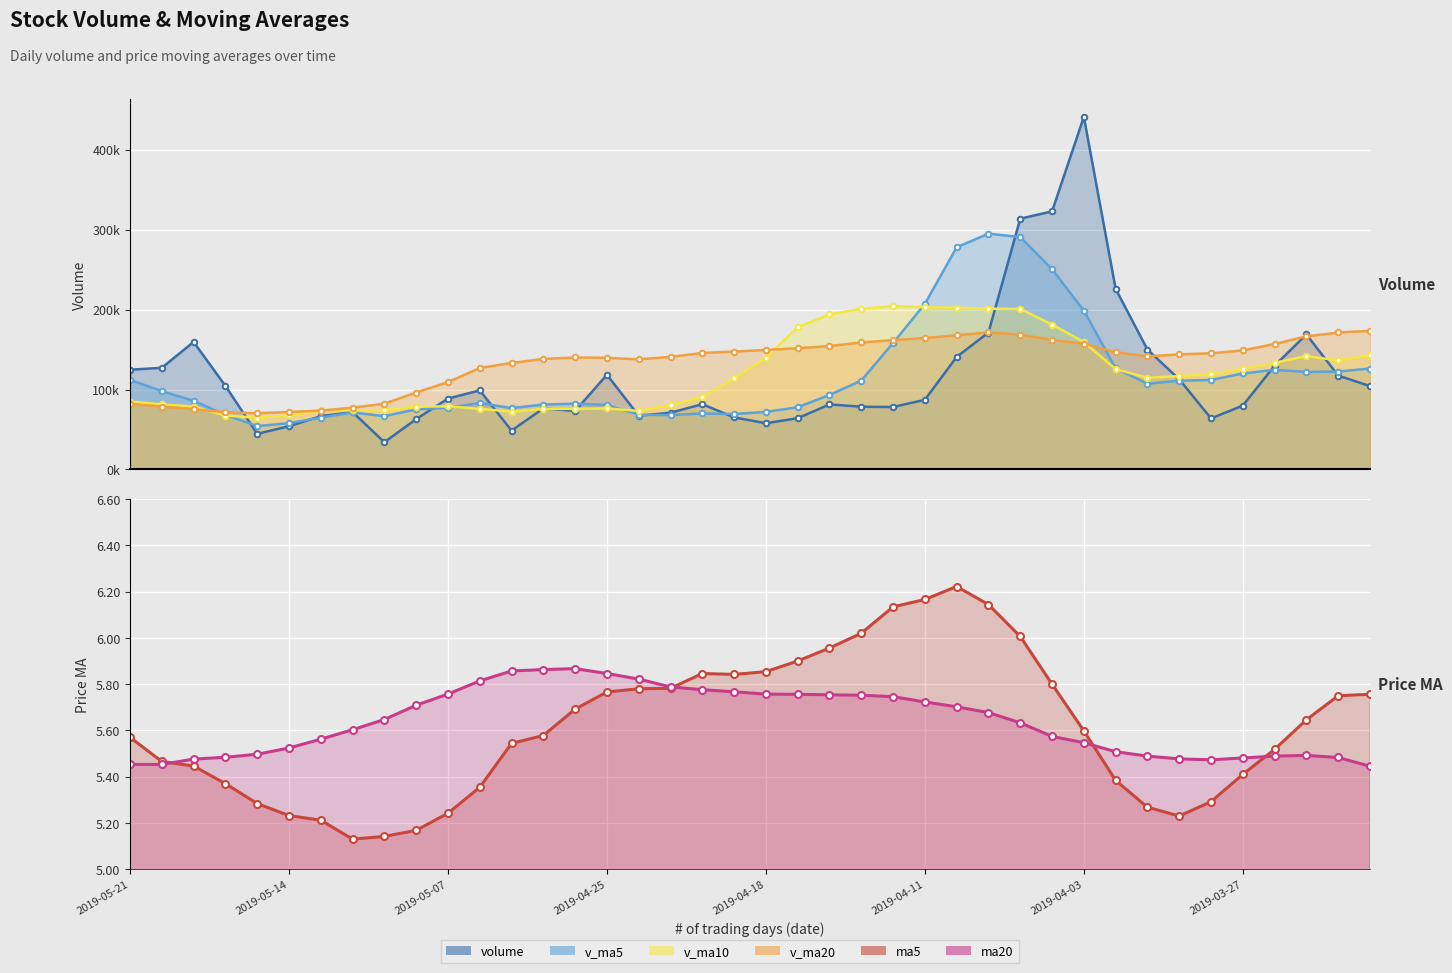

What is the sum of all v_ma10 values?

4778568.7